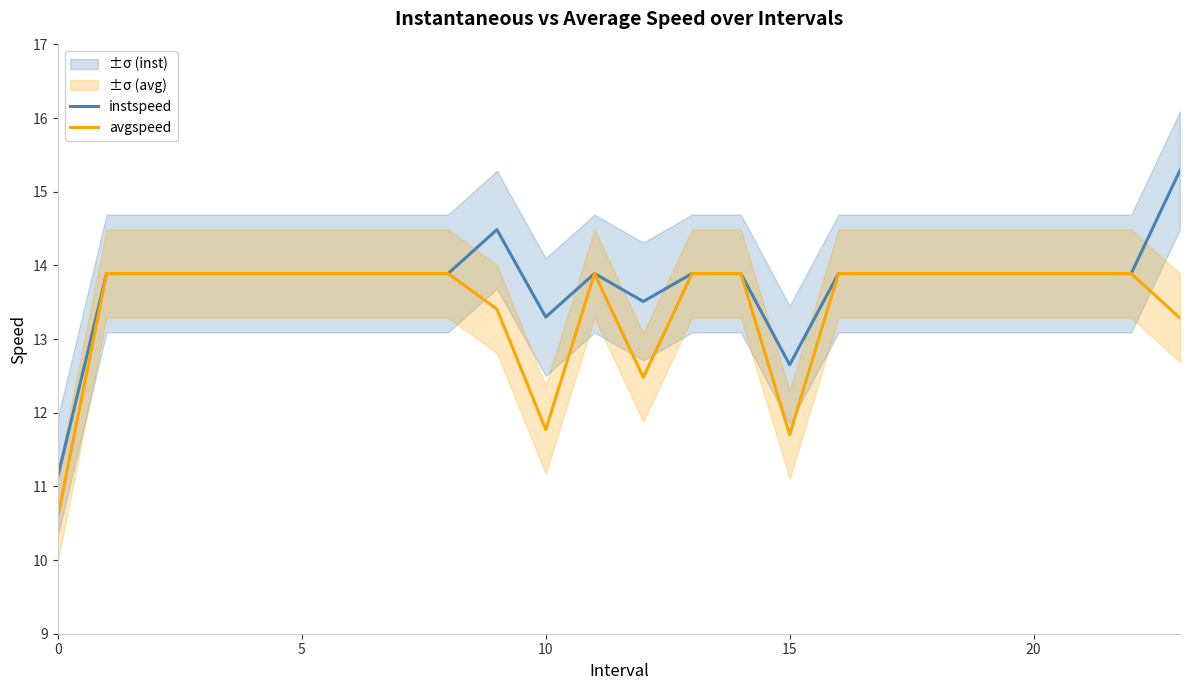

Read the avgspeed value at 17.

13.9